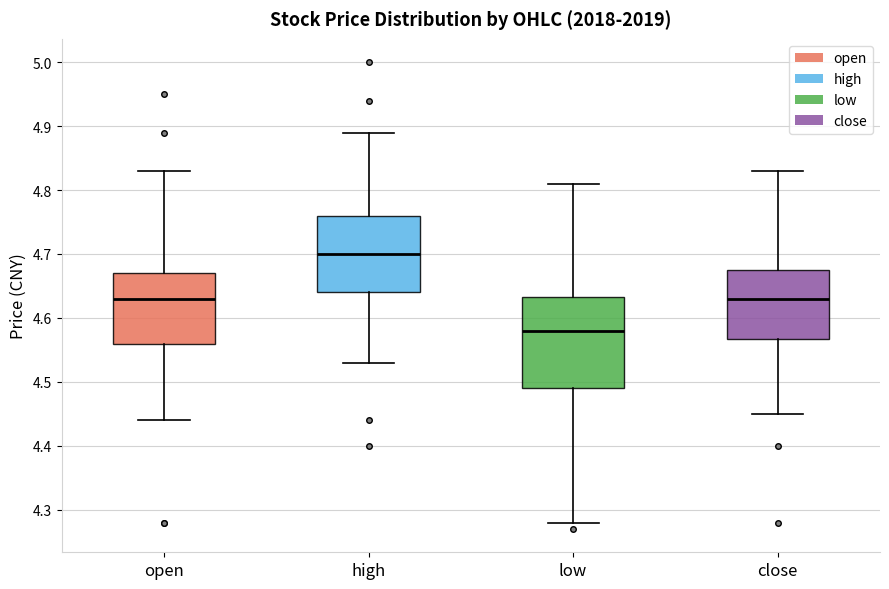

Reading left to right, read every box against the y-axis: the position of its median line, the range the box covers, and the ends of its whiskers. The values are not printed on the chart, so give them approximately, as read against the axis.

open: median 4.63, box 4.56 to 4.67, whiskers 4.44 to 4.83
high: median 4.70, box 4.64 to 4.76, whiskers 4.53 to 4.89
low: median 4.58, box 4.49 to 4.63, whiskers 4.28 to 4.81
close: median 4.63, box 4.57 to 4.68, whiskers 4.45 to 4.83